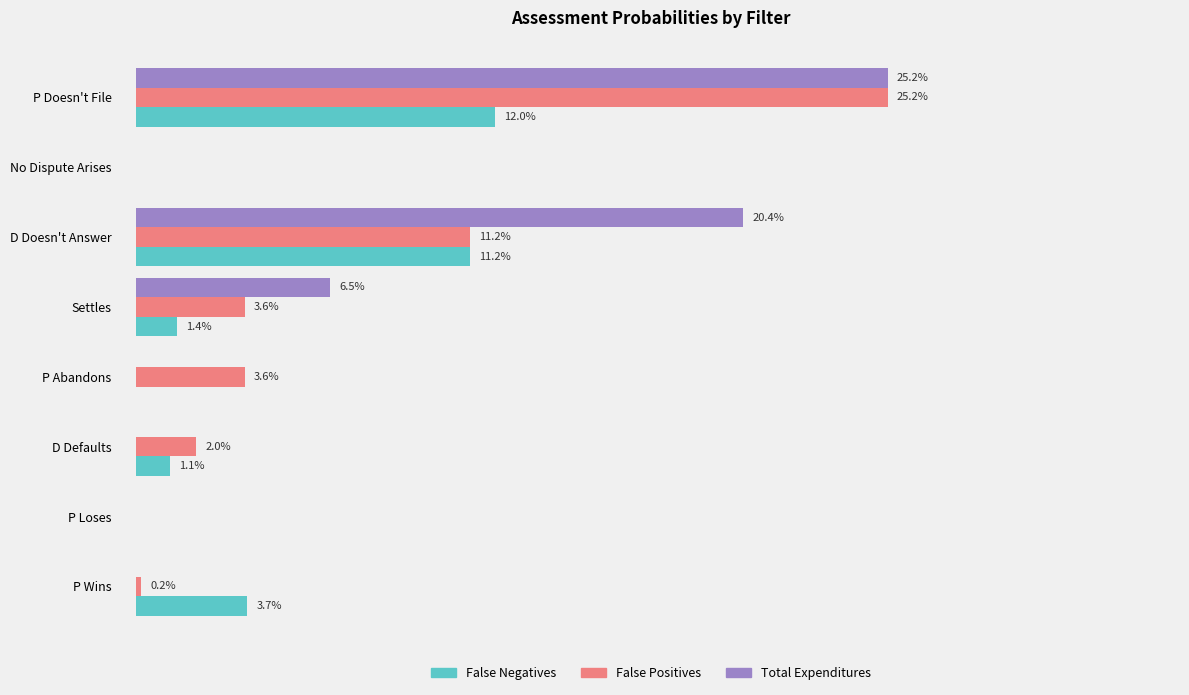

What are all the series names shown in the legend?

False Negatives, False Positives, Total Expenditures